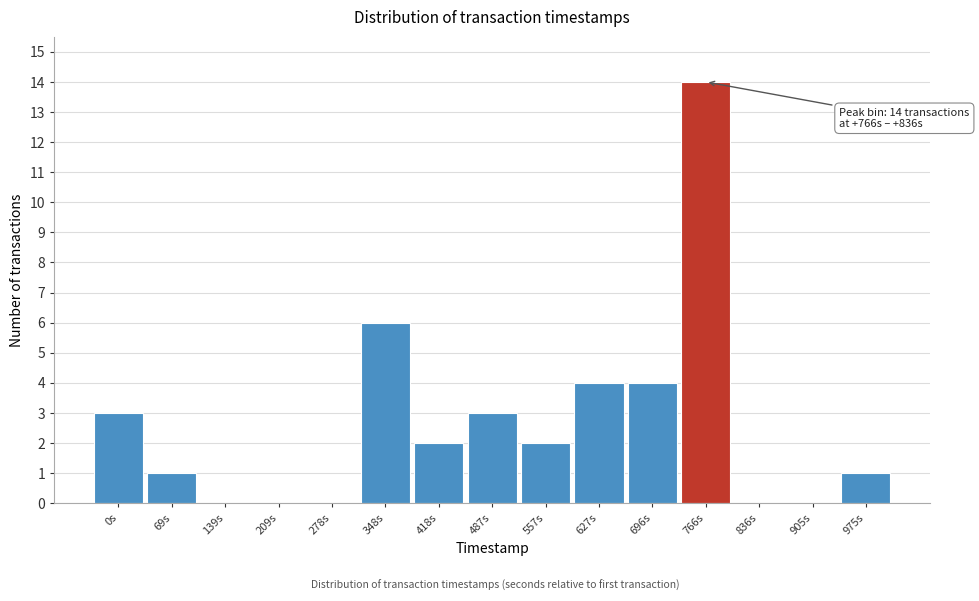

Reading left to right, transcribe all the data shown in this chart.

0s=3	69s=1	139s=0	209s=0	278s=0	348s=6	418s=2	487s=3	557s=2	627s=4	696s=4	766s=14	836s=0	905s=0	975s=1